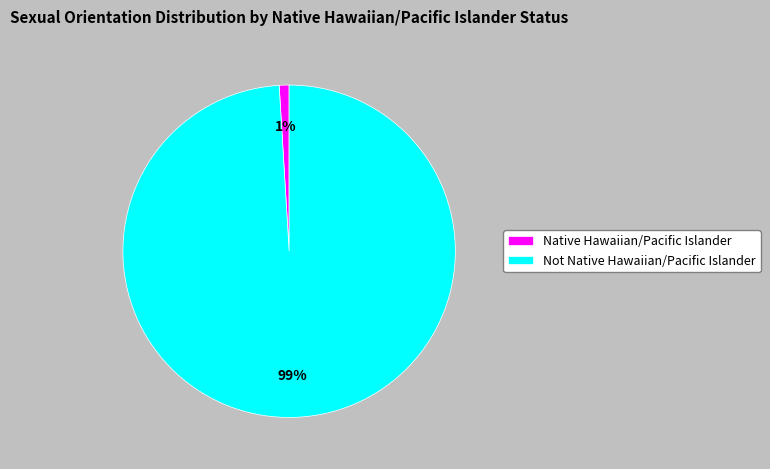

True or false: Not Native Hawaiian/Pacific Islander accounts for 99% of the total.

True